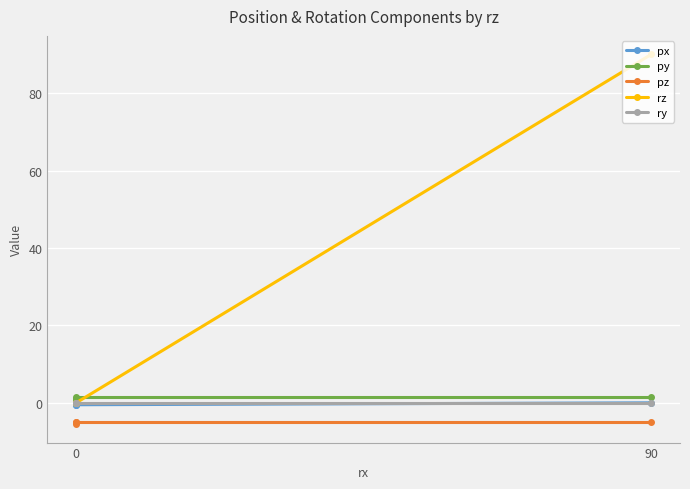

What is the minimum value shown in the chart?

-5.5